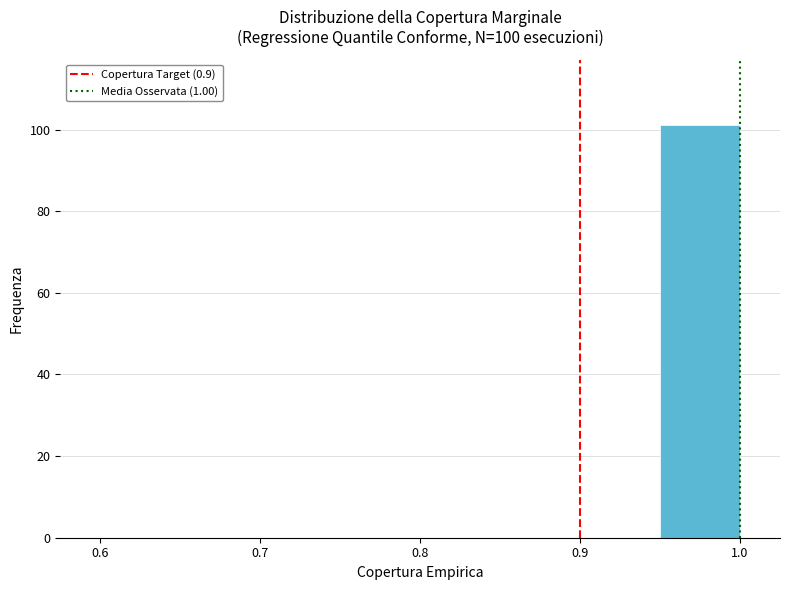

Which range on the x-axis has the tallest bar?

0.95 to 1.00